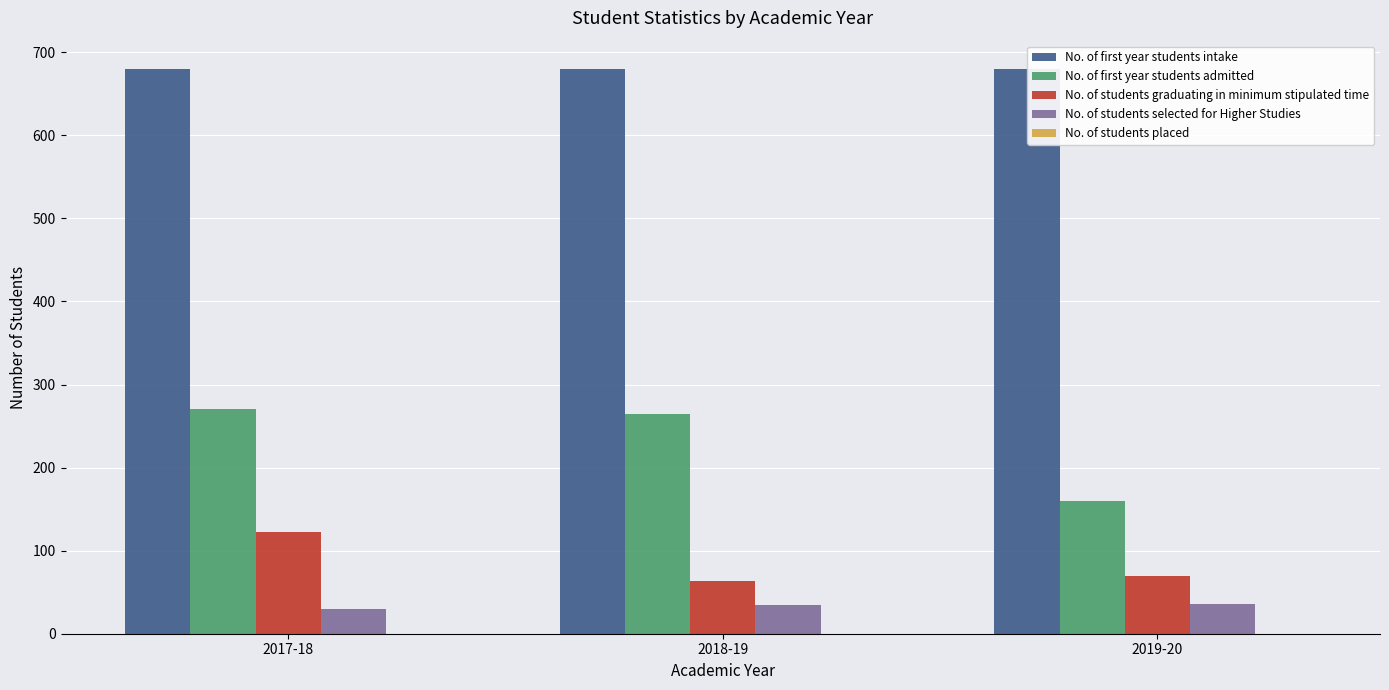

What is the difference between the No. of first year students admitted values at 2019-20 and 2018-19?

105